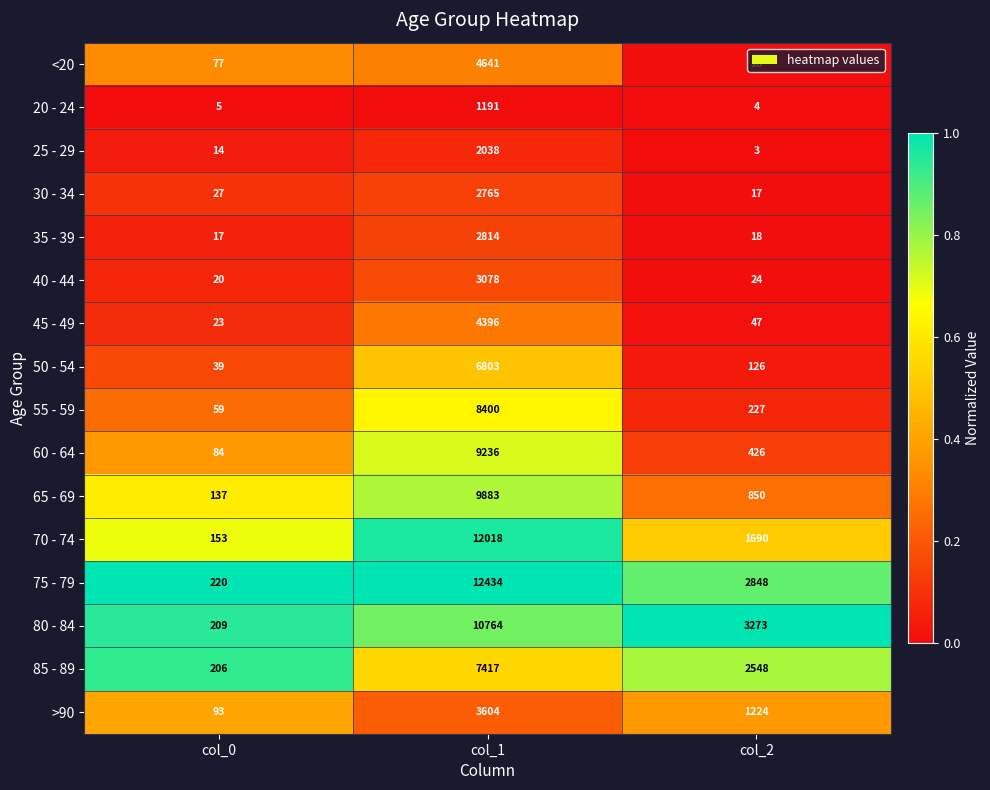

What value does the 20 - 24 series have at col_1?

1191